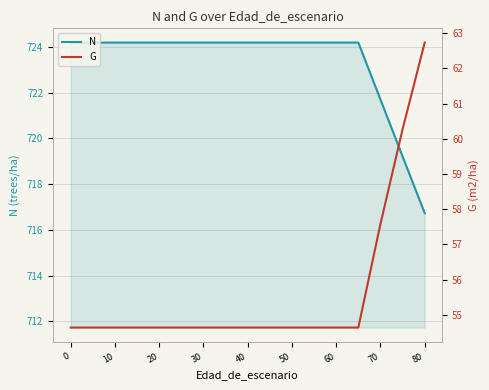

What is the difference between the maximum and minimum values in the N series?

7.5